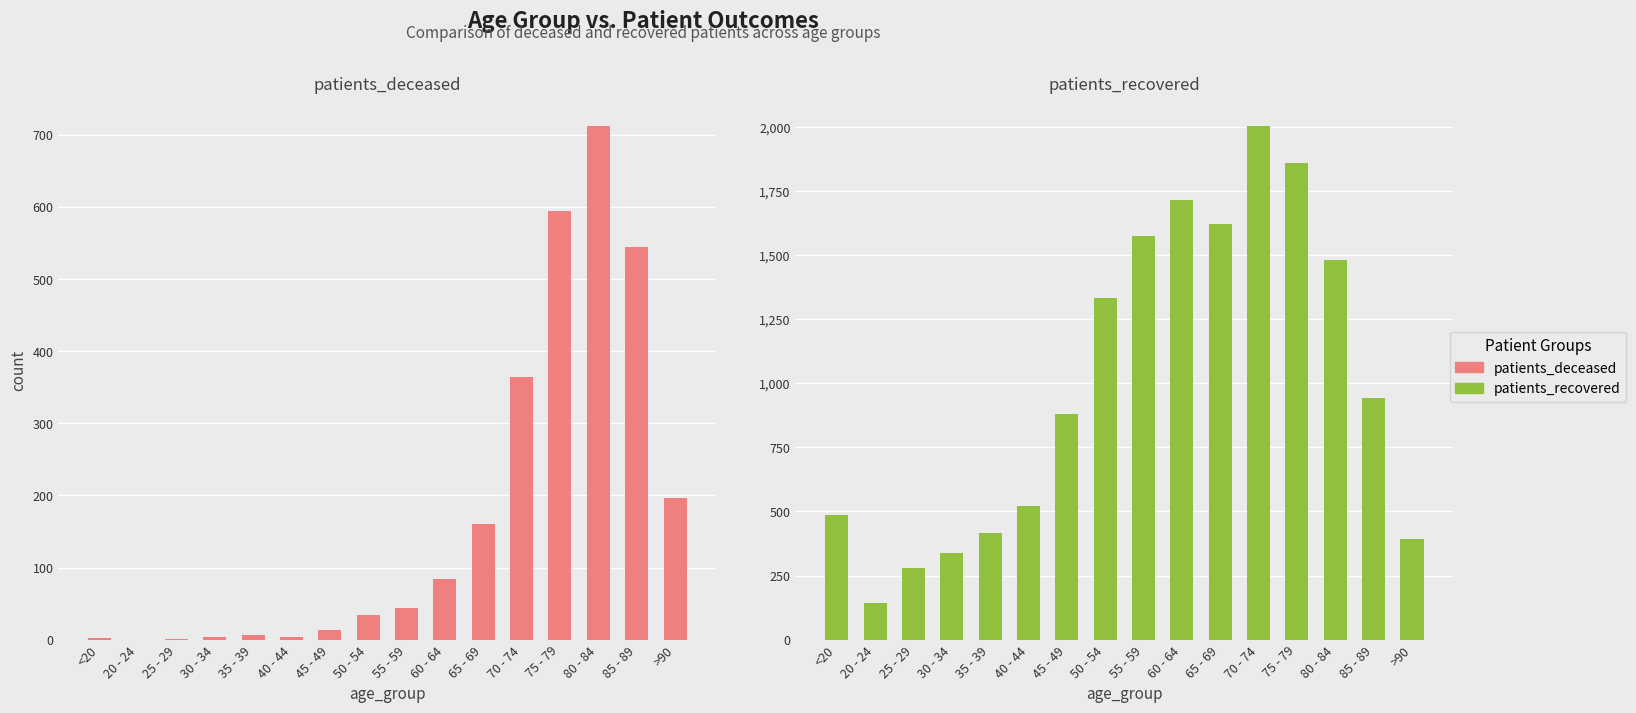

How many data points in patients_recovered are less than 944?

8